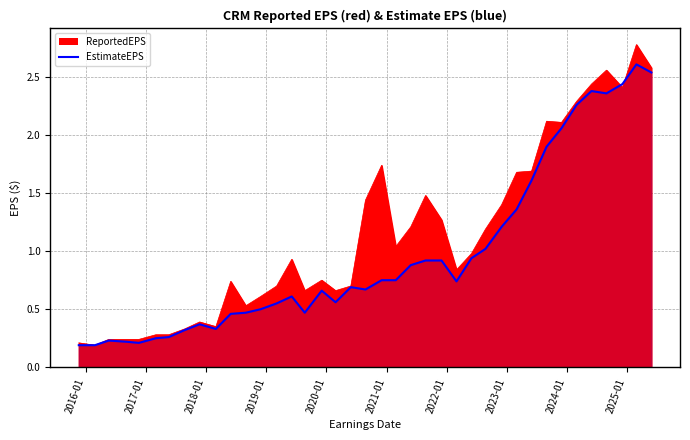

What is the smallest value displayed?

0.2